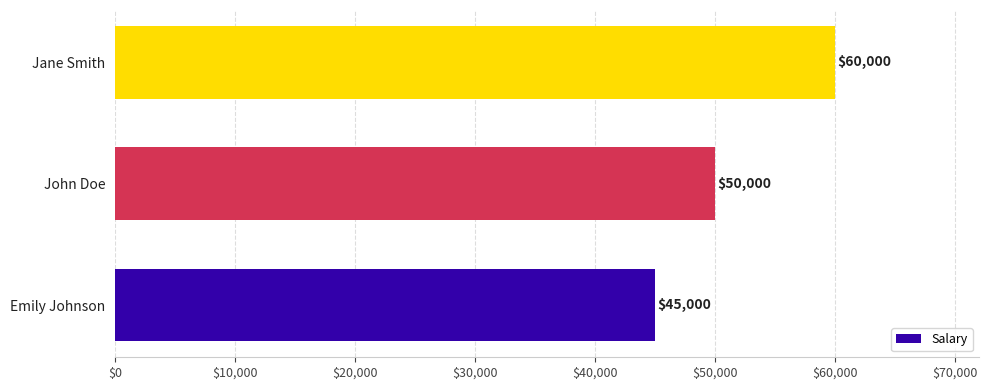

What is the change in value from John Doe to Jane Smith?

+10000